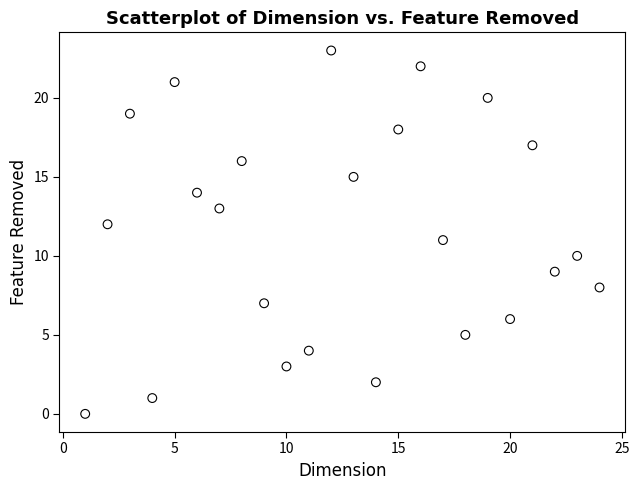

What is the range of X values (max minus min)?

23